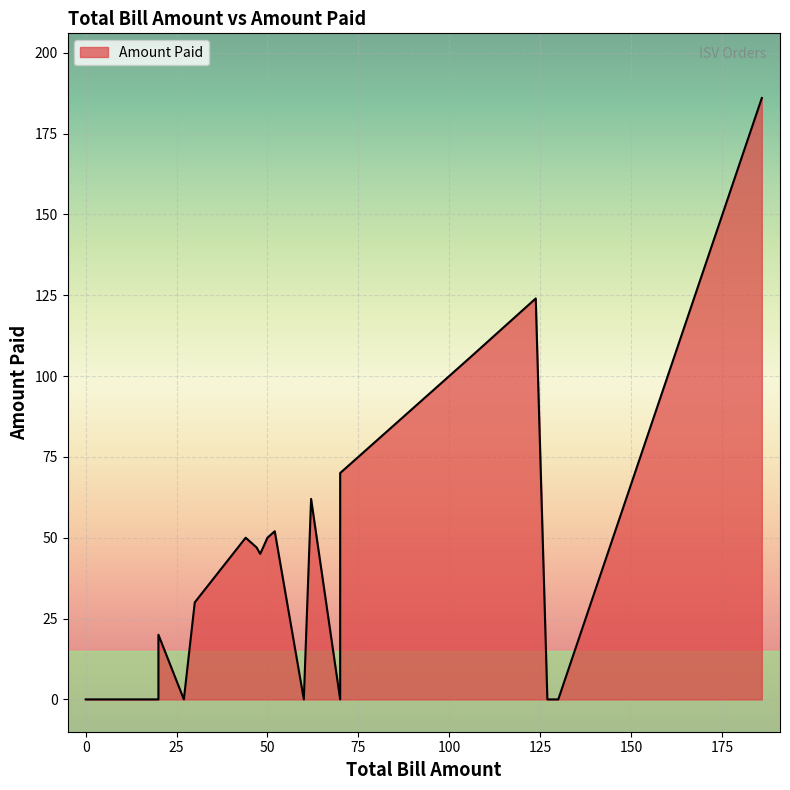

How many categories are shown in the chart?

25